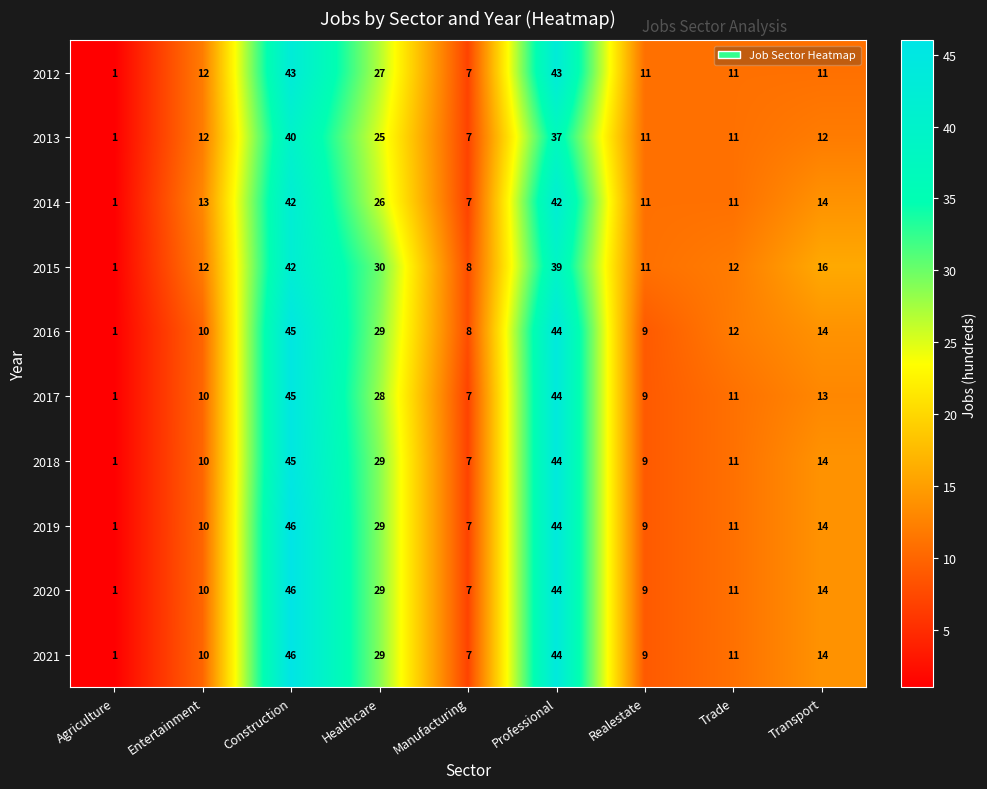

What is the difference between the highest and lowest values at Professional?

7